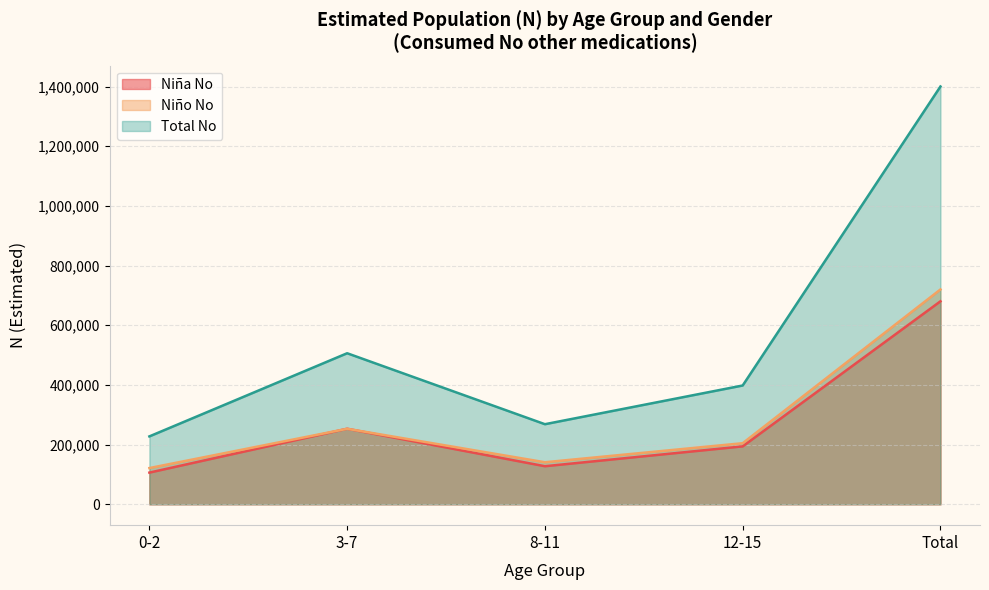

True or false: Niña N (estimada) and Total N (estimada) intersect in this chart.

False